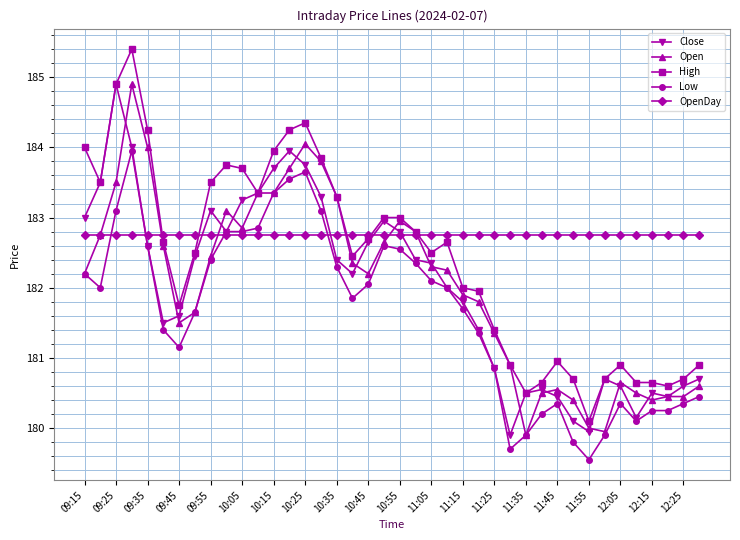

How many lines are shown in the chart?

5